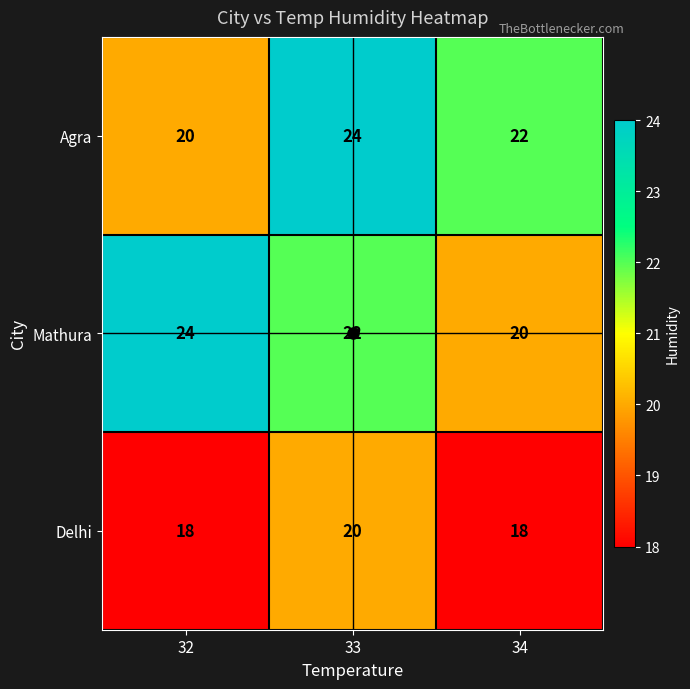

Rank the series at 32 from lowest to highest value.

Delhi, Agra, Mathura